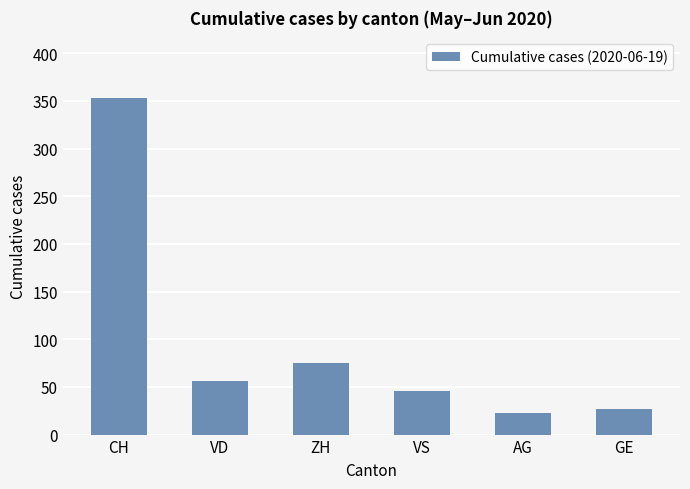

Rank the categories by value from lowest to highest.

AG, GE, VS, VD, ZH, CH